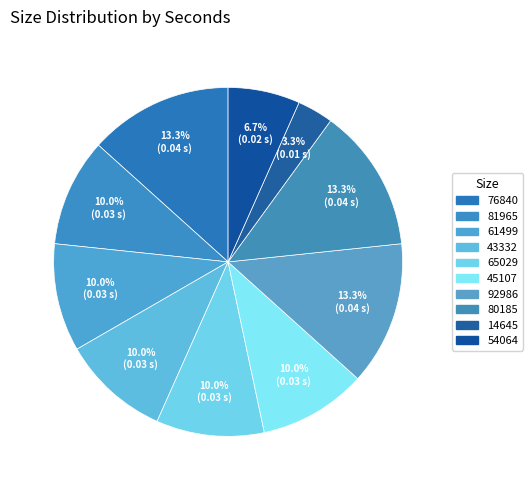

How many slices are in this pie chart?

10